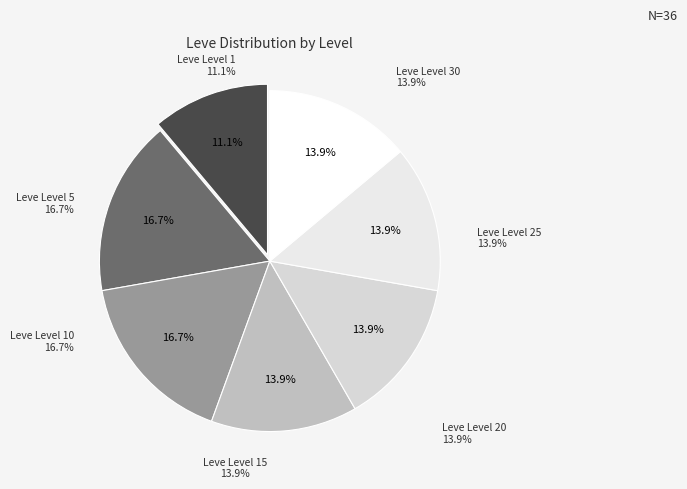

Count the number of slices in the pie.

7